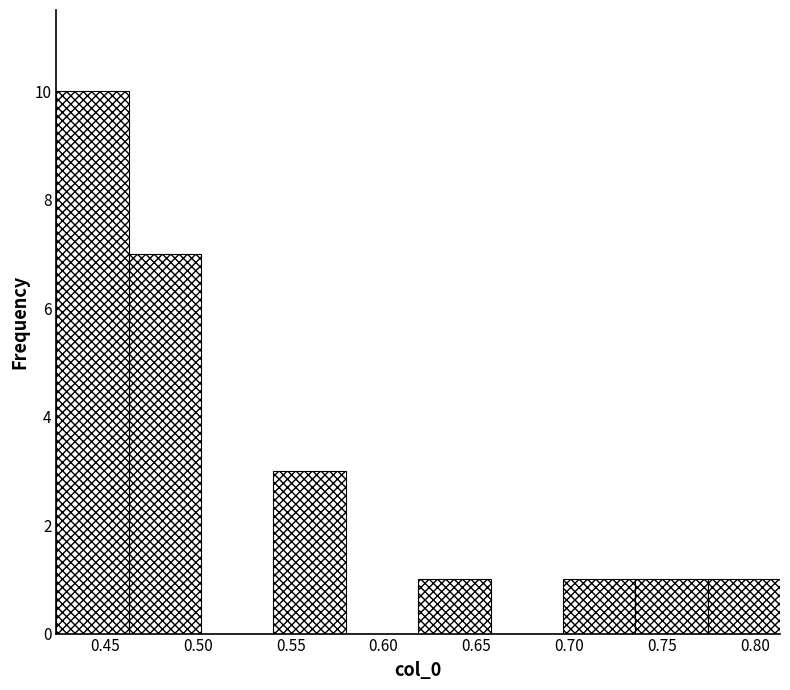

What is the height of the bar covering 0.540 to 0.580 on the x-axis? Neither the bar edges nor the heights are printed on the chart, so give them approximately, as read against the axes.

3